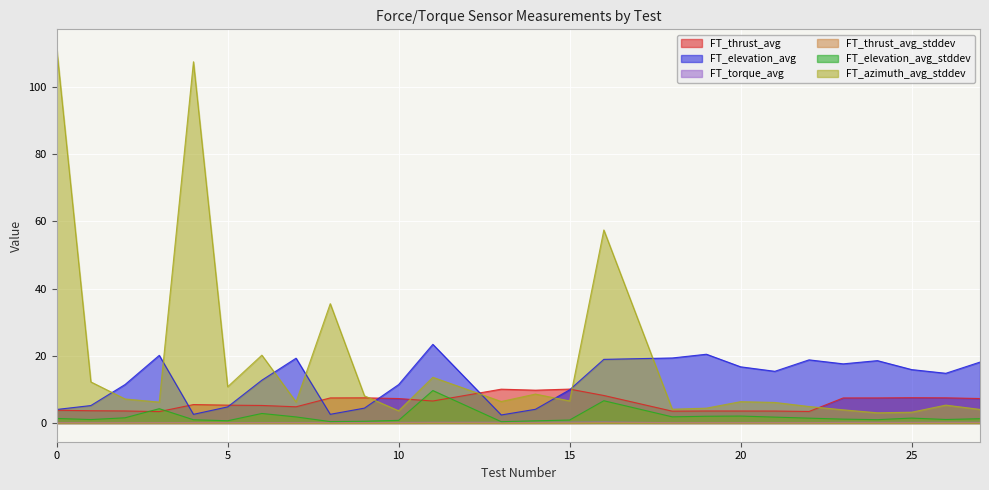

At which label does FT_elevation_avg_stddev reach its peak?

11